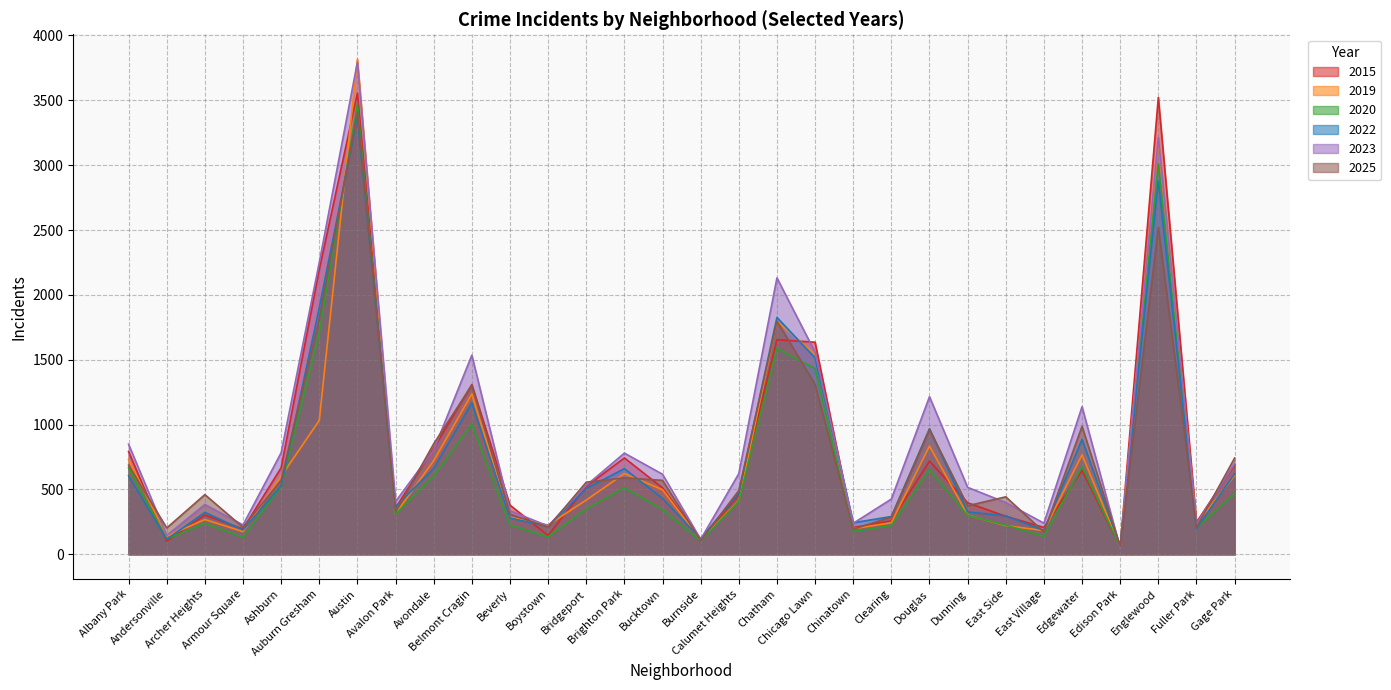

Where is the first local maximum for 2023?

Archer Heights